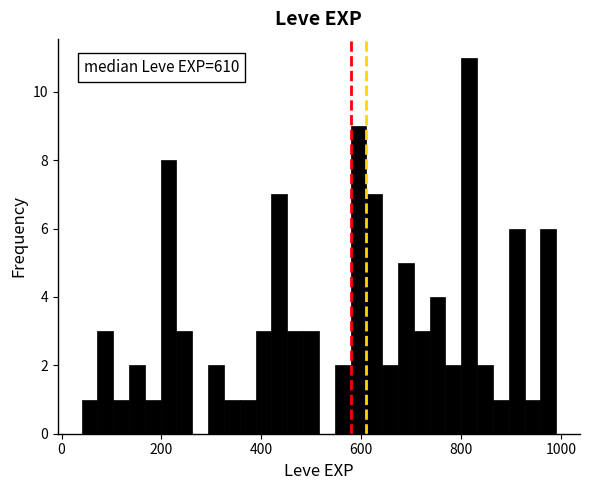

Read against the x-axis, roughly where is the centre of the tallest bar?

820